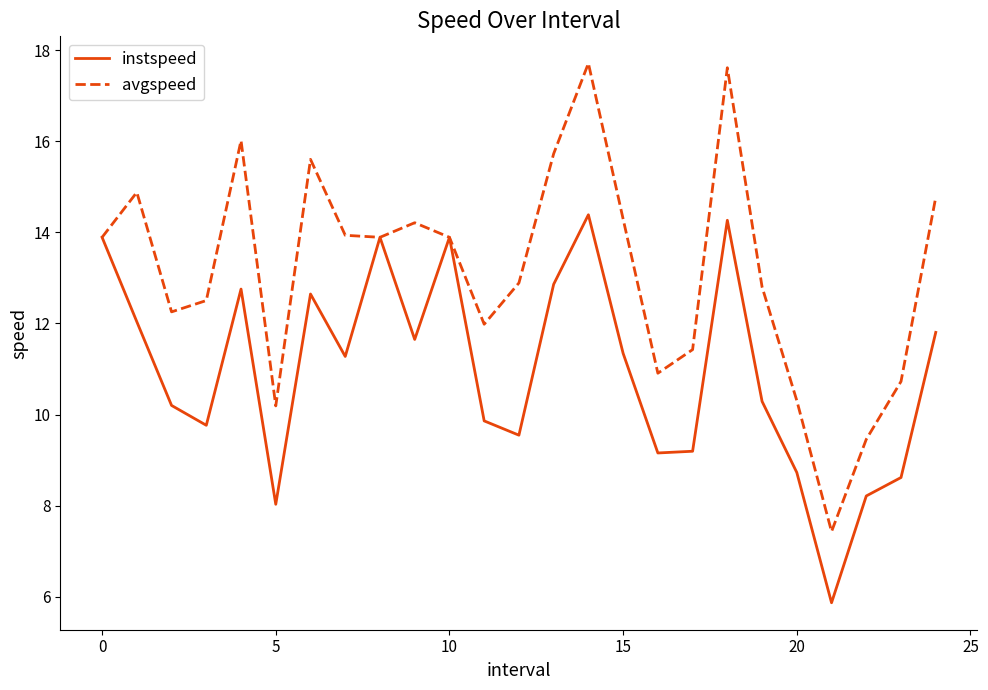

What is the maximum value shown in the chart?

17.7